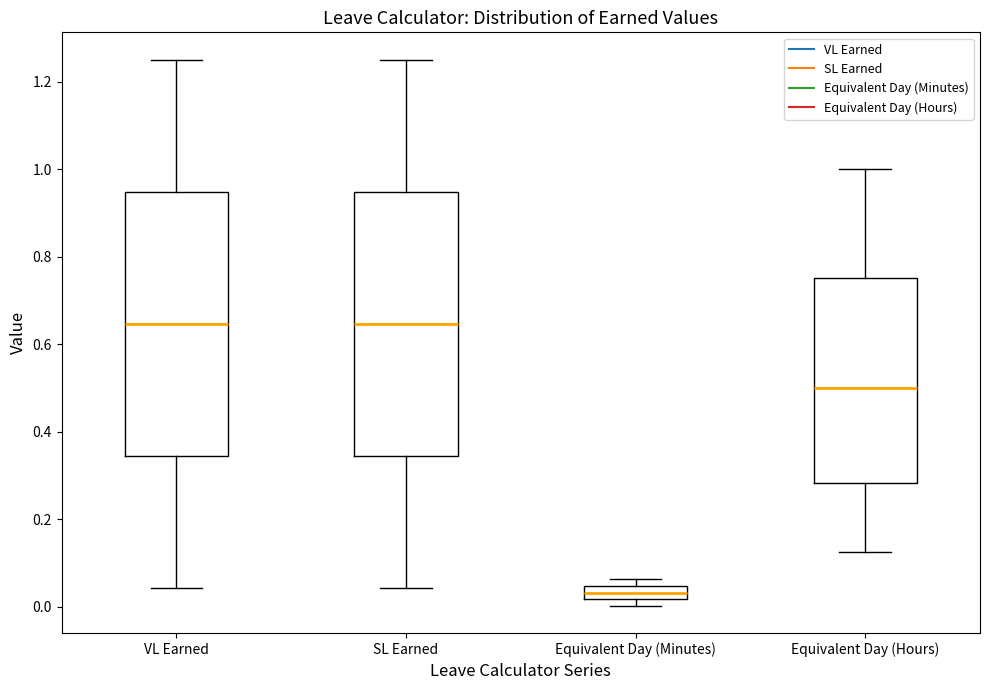

Reading left to right, transcribe this box plot: for each box, give where its median line is, the range the box spans, and where its two whiskers end, as read against the y-axis. The values are not printed on the chart, so give them approximately, as read against the axis.

VL Earned: median 0.64, box 0.34 to 0.94, whiskers 0.04 to 1.26
SL Earned: median 0.64, box 0.34 to 0.94, whiskers 0.04 to 1.26
Equivalent Day (Minutes): median 0.04 (inside the box), box 0.02 to 0.04, whiskers 0.00 to 0.06
Equivalent Day (Hours): median 0.50, box 0.28 to 0.76, whiskers 0.12 to 1.00